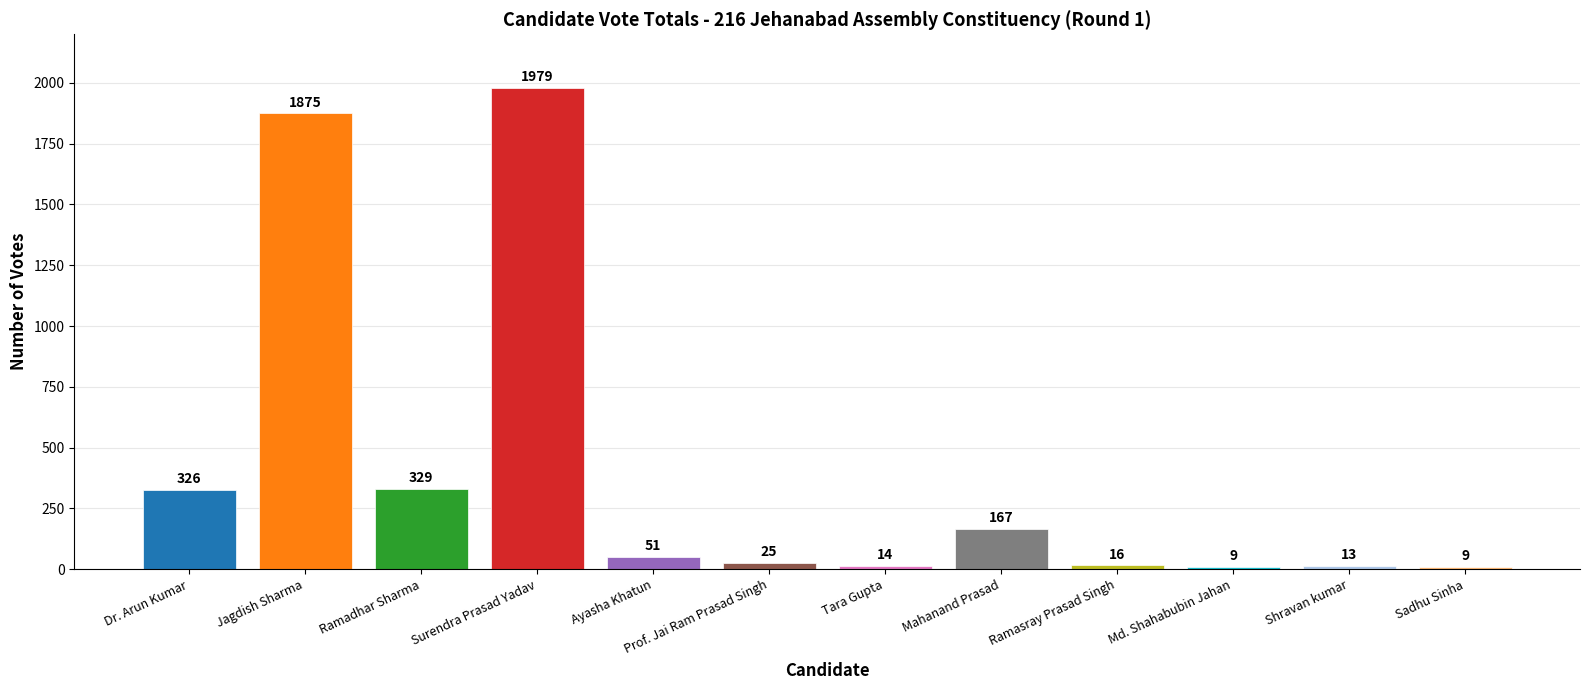

Approximately how many times larger is the value at Ramadhar Sharma compared to Md. Shahabubin Jahan?

36.6